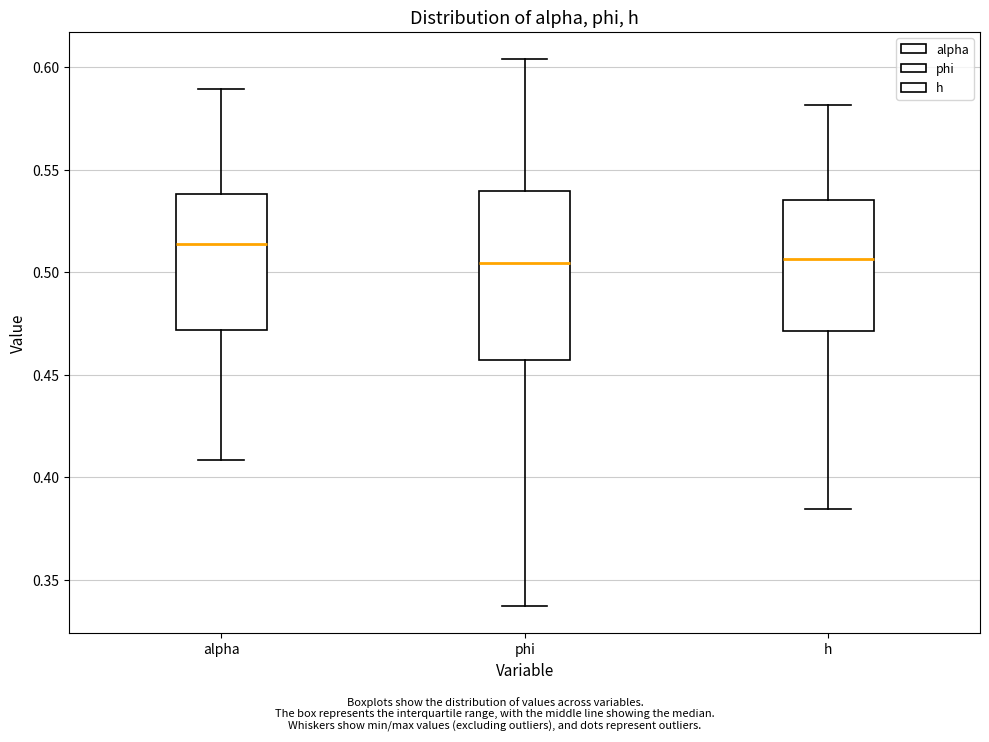

Where is the lower edge of the box for h on the y-axis? The values are not printed on the chart, so give them approximately, as read against the axis.

0.470